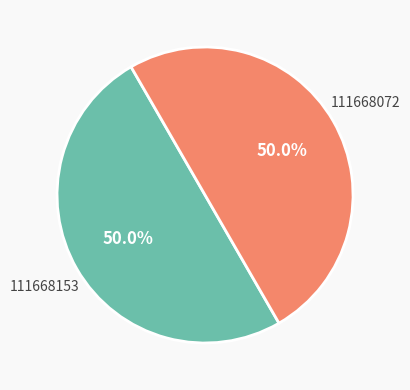

What is the ratio of the value at 111668072 to the value at 111668153?

1.0